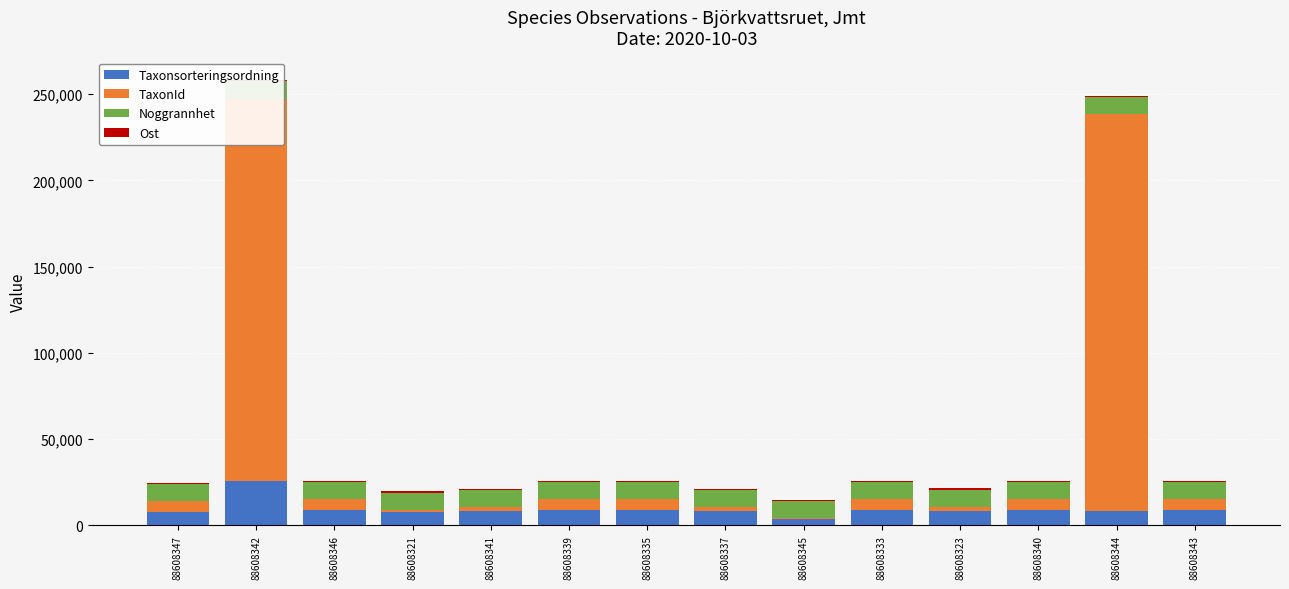

What is the value of the TaxonId bar at the 11th from the left?

2081